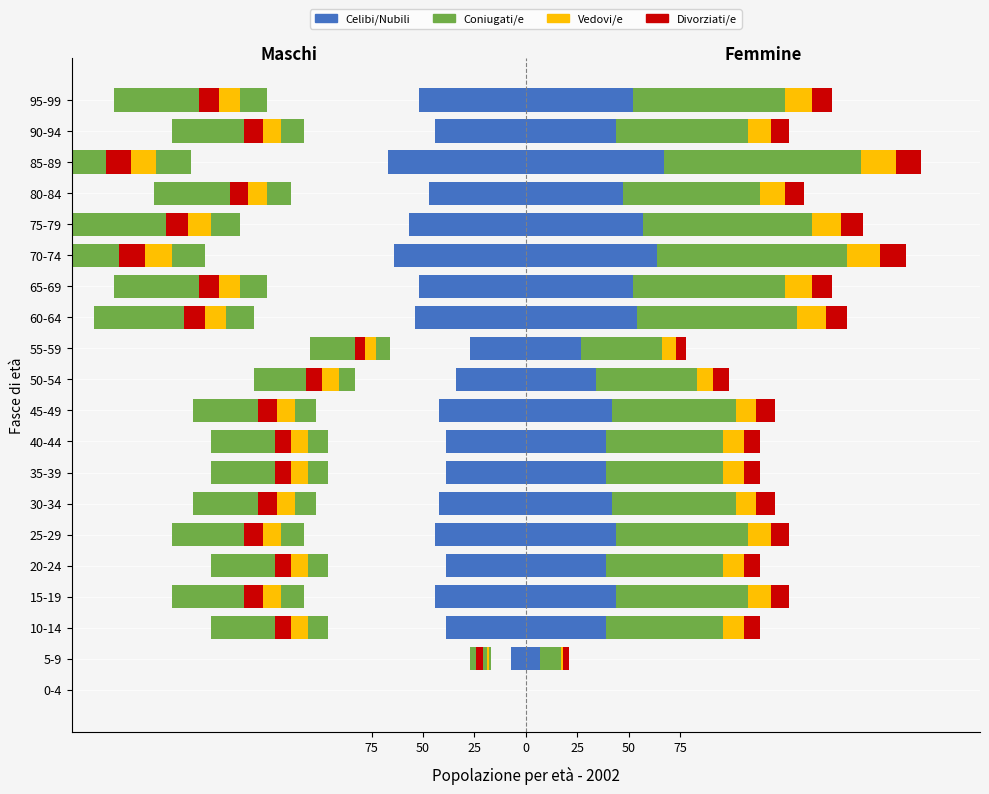

What is the value of the 9th bar from the left?

-39